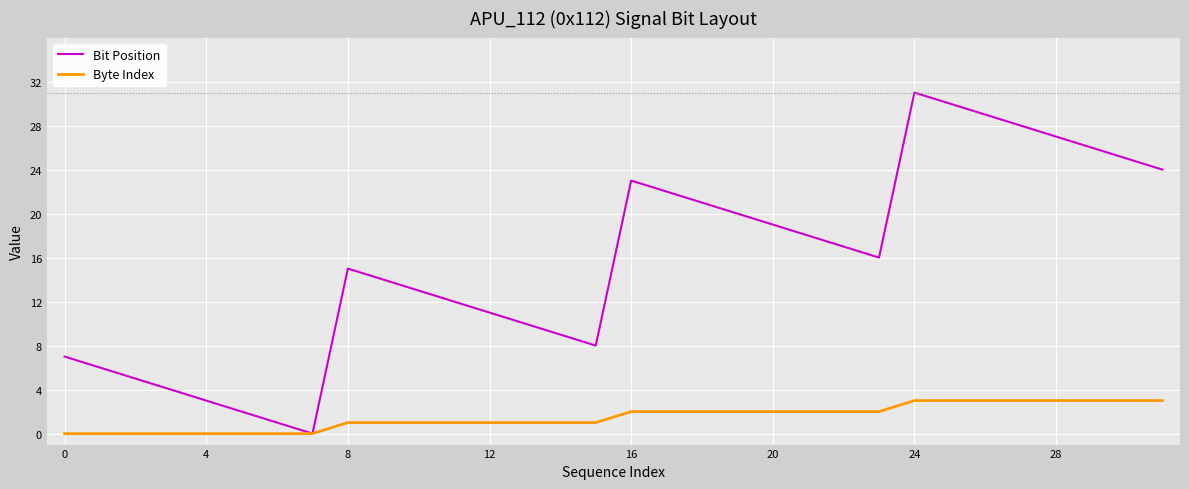

How many Byte Index values are between 1 and 3?

24